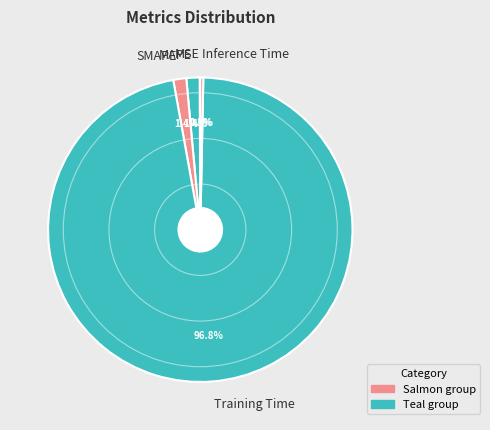

Is MAPE the majority of the pie?

No